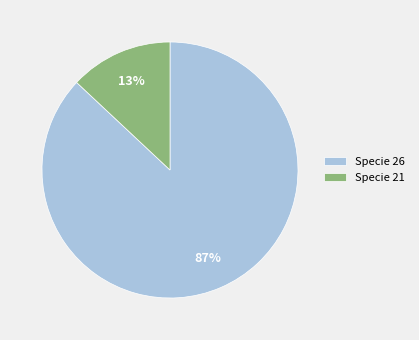

Which slice is the largest?

Specie 26